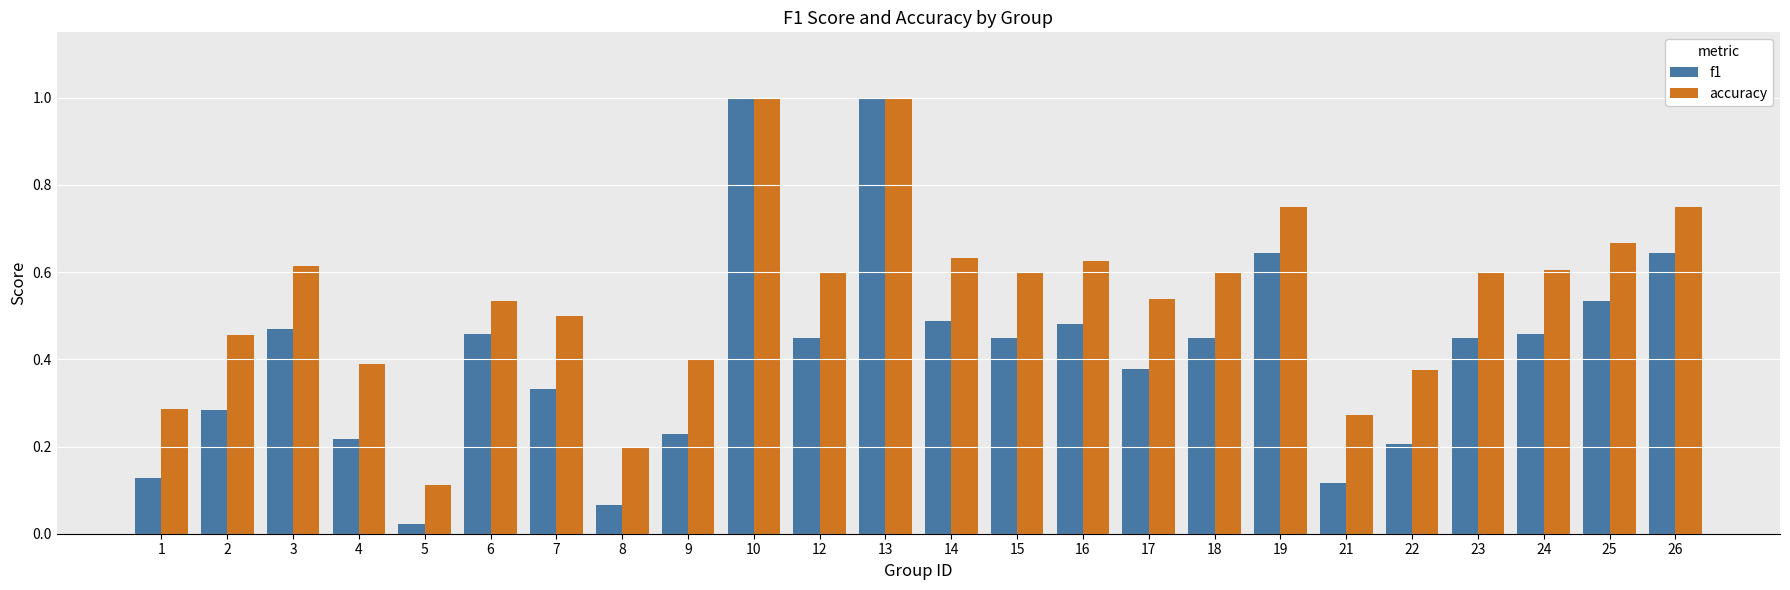

At how many categories does at least one series exceed 0?

24